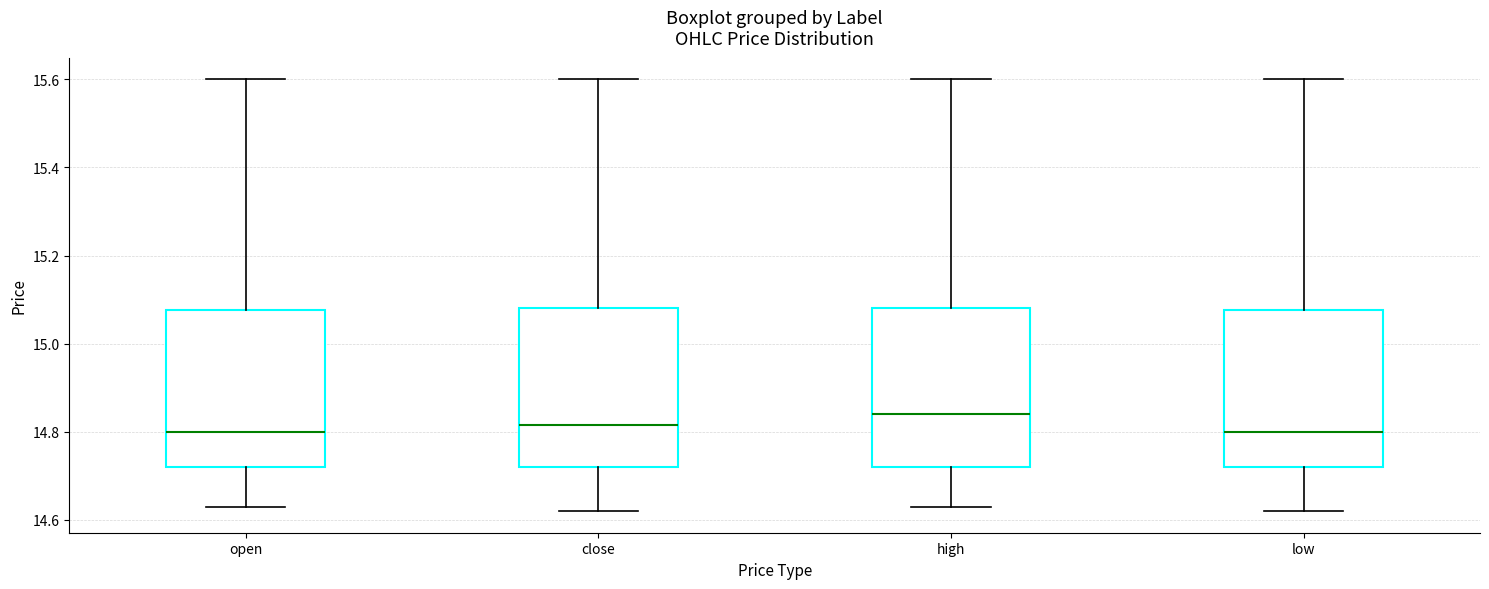

Reading left to right, read every box against the y-axis: the position of its median line, the range the box covers, and the ends of its whiskers. The values are not printed on the chart, so give them approximately, as read against the axis.

open: median 14.80, box 14.72 to 15.08, whiskers 14.64 to 15.60
close: median 14.82, box 14.72 to 15.08, whiskers 14.62 to 15.60
high: median 14.84, box 14.72 to 15.08, whiskers 14.64 to 15.60
low: median 14.80, box 14.72 to 15.08, whiskers 14.62 to 15.60